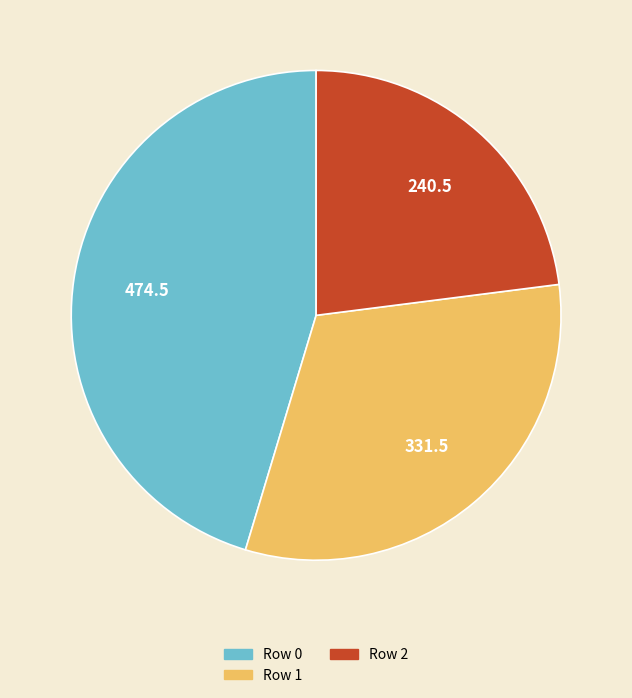

Between Row 0 and Row 1, which is larger?

Row 0